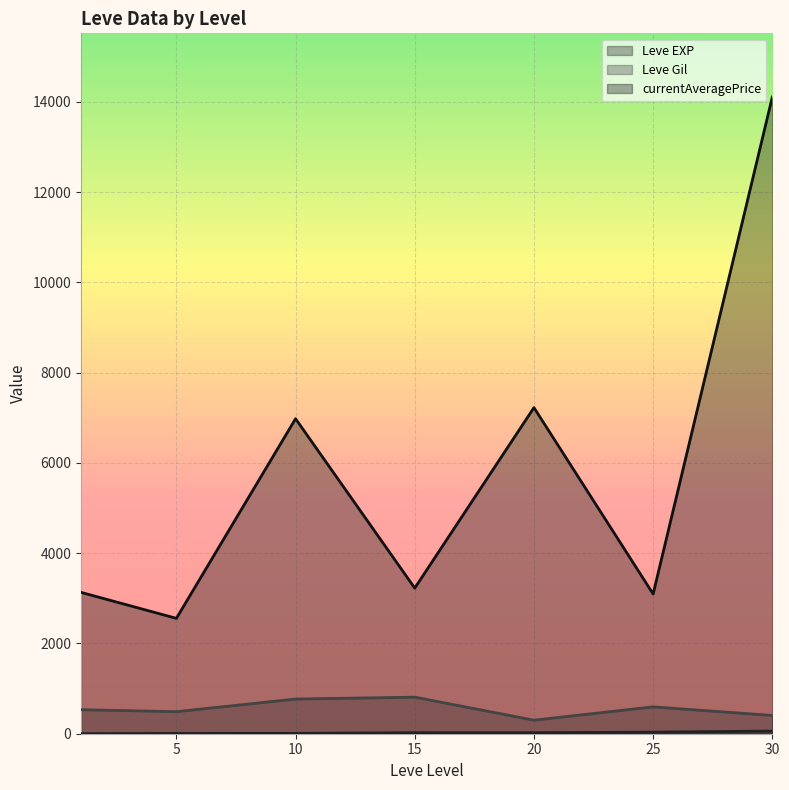

How many lines are shown in the chart?

3